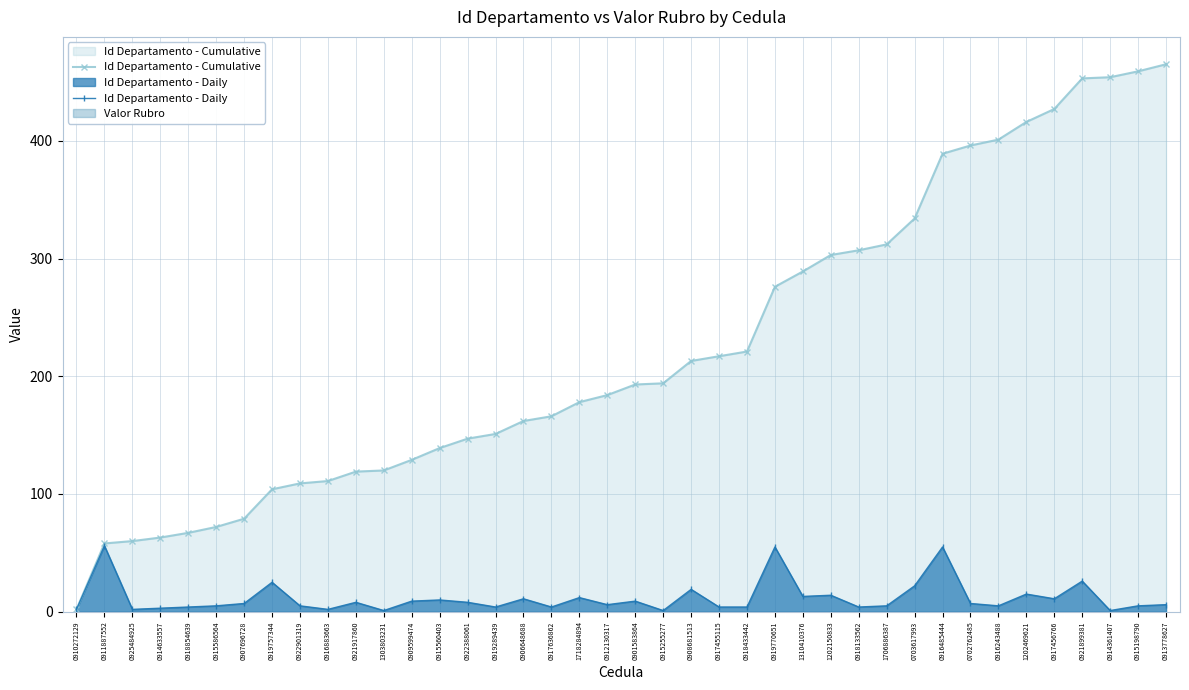

Is the value of Id Departamento - Daily at 0915198790 greater than the value of Id Departamento - Cumulative at 0925484925?

No